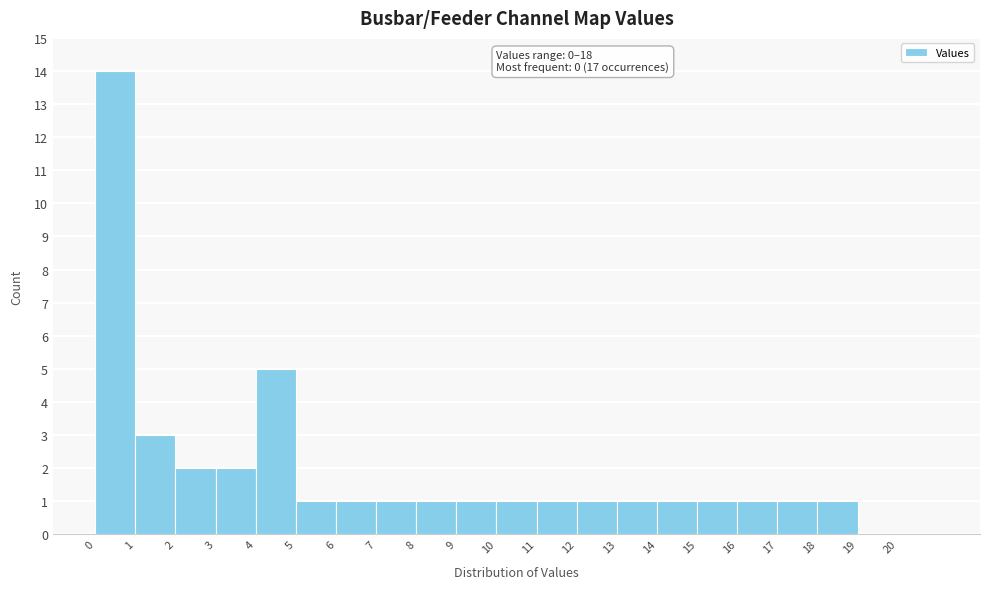

Which range on the x-axis has the tallest bar?

0 to 1